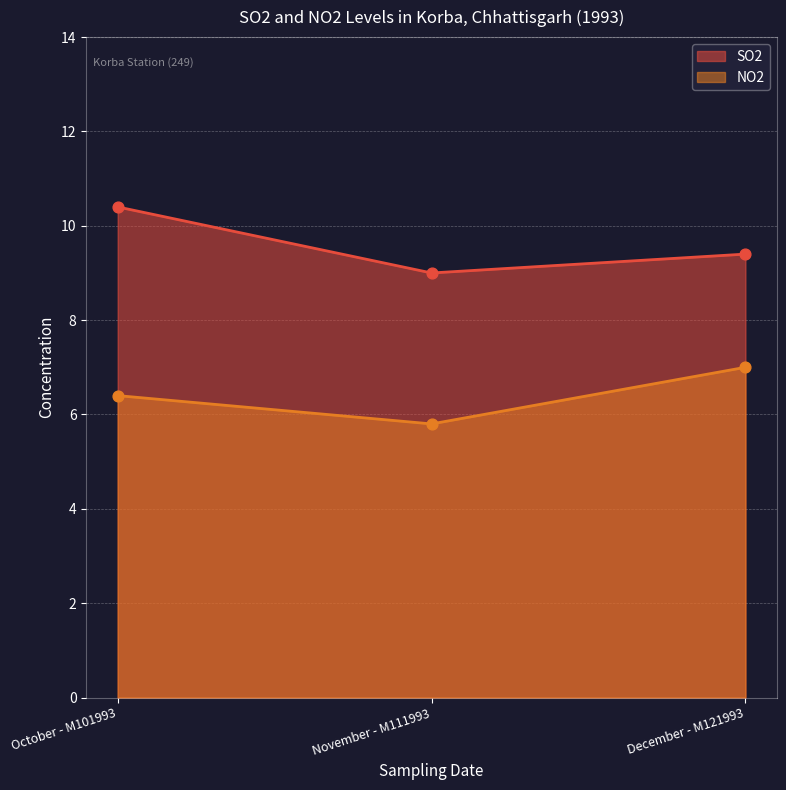

Which series reaches the maximum Y coordinate?

SO2